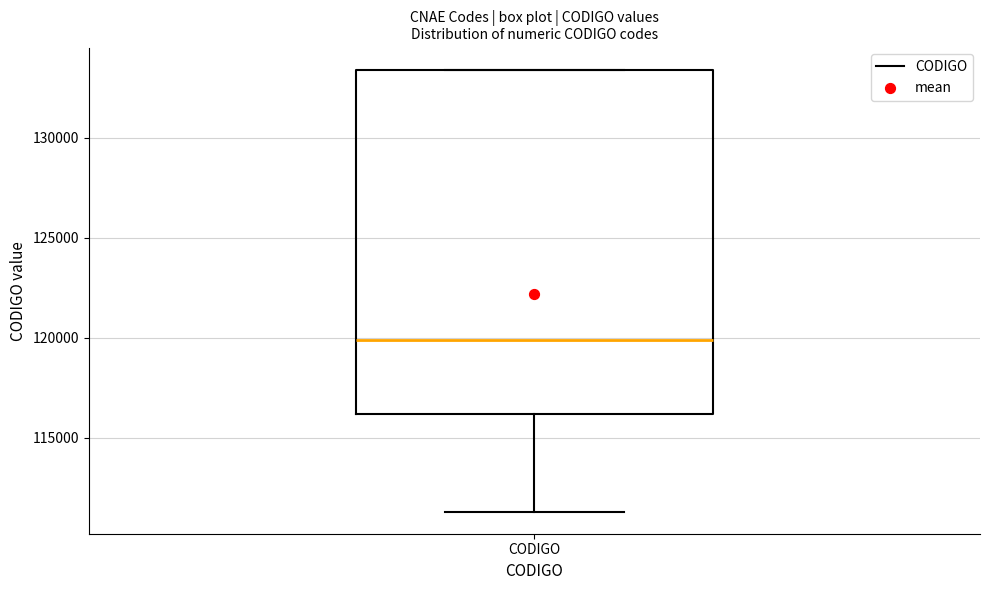

Where is the upper edge of the box for CODIGO on the y-axis? The values are not printed on the chart, so give them approximately, as read against the axis.

133500